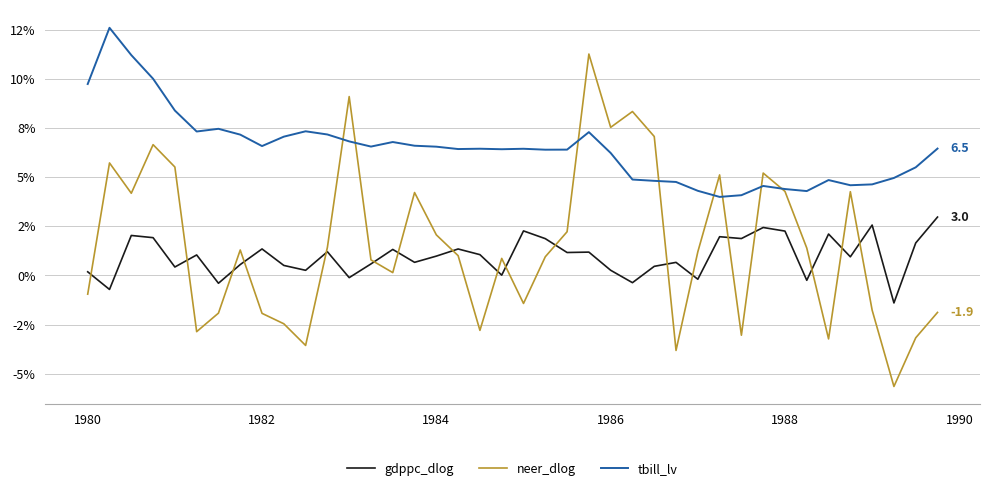

True or false: tbill_lv and gdppc_dlog intersect in this chart.

False